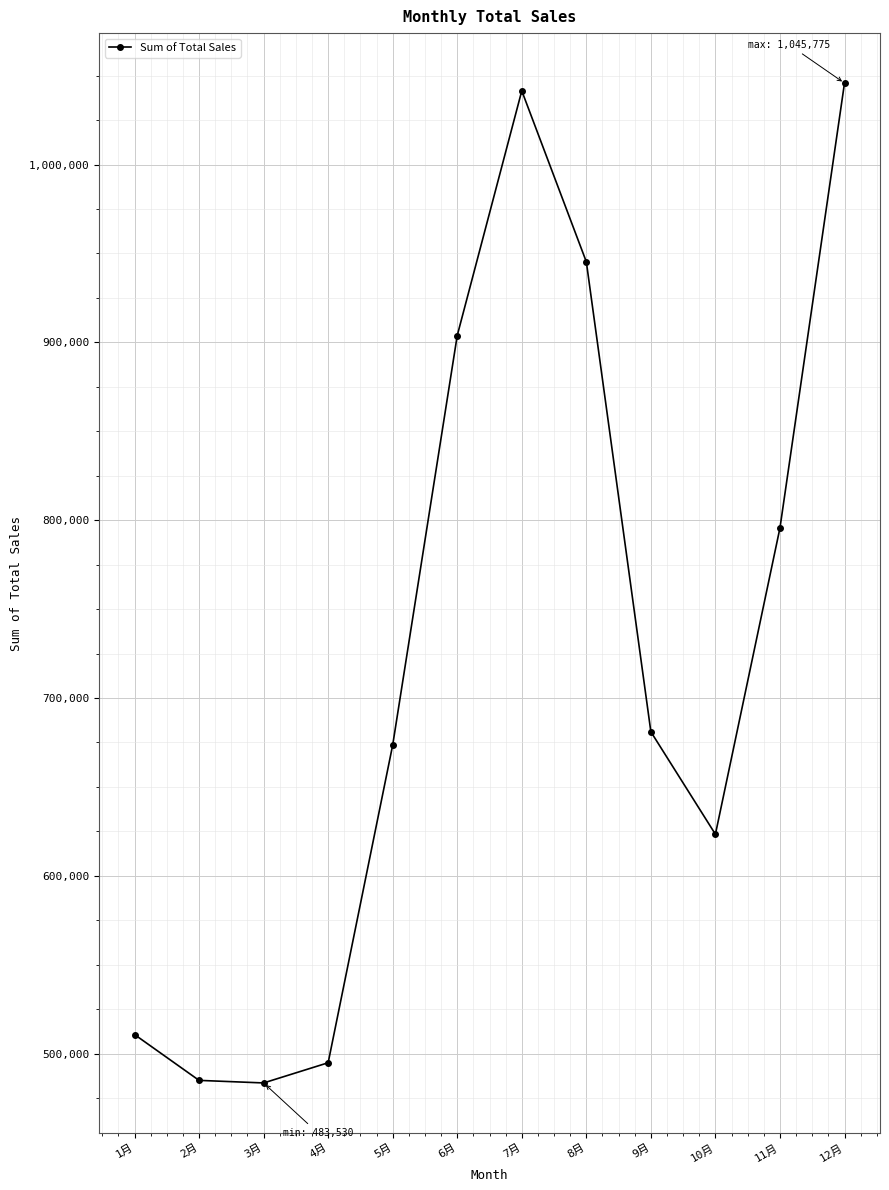

True or false: there are more than 0 points higher than both neighbors.

True